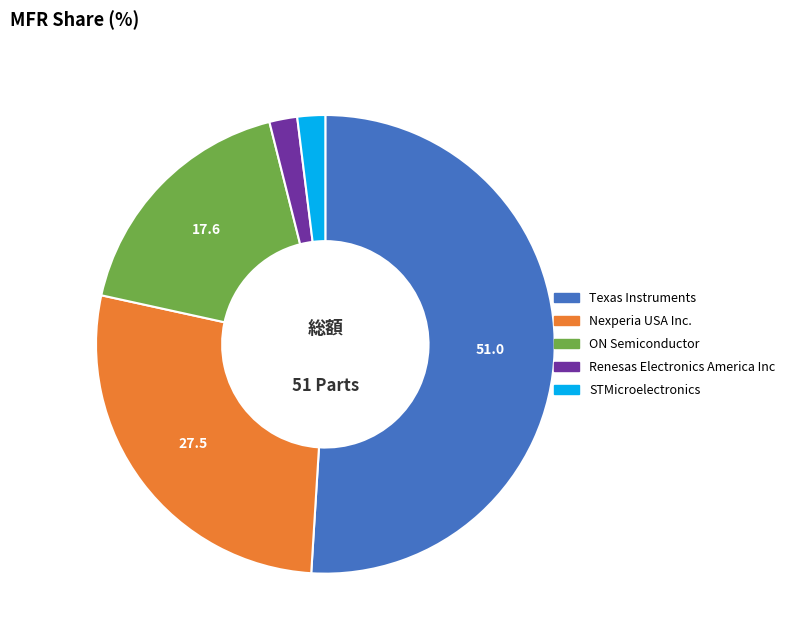

What is the ratio of the value at Texas Instruments to the value at STMicroelectronics?

26.0